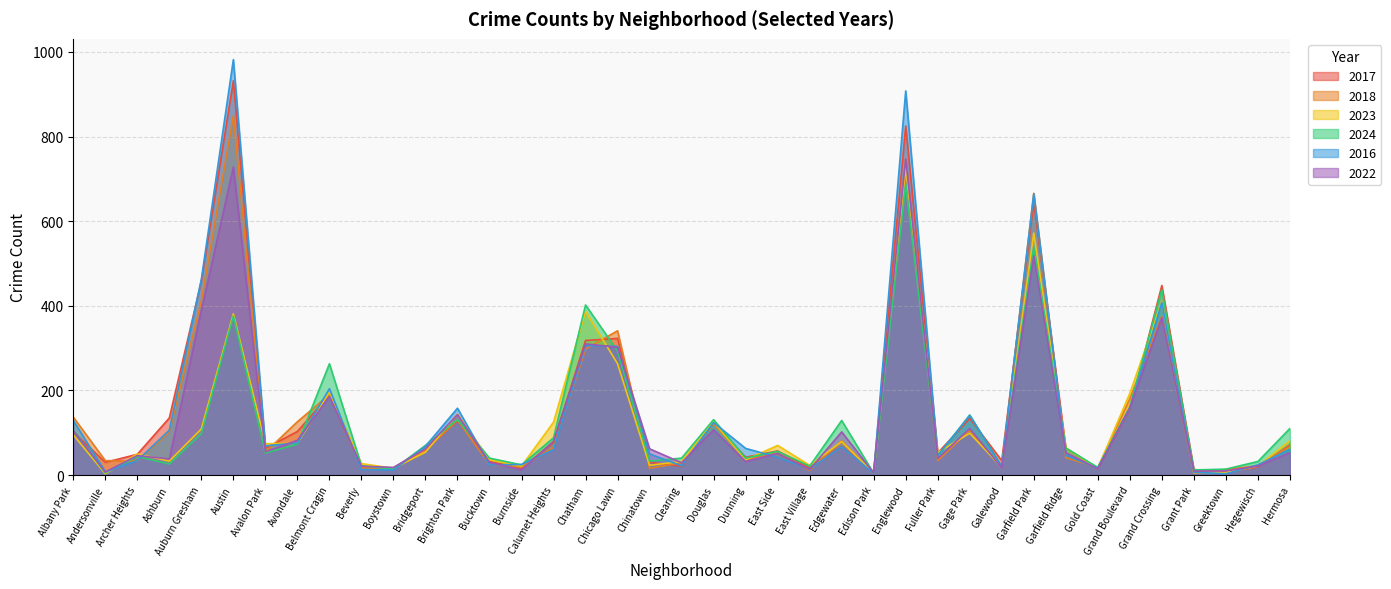

Rank the categories by 2023 value from highest to lowest.

Englewood, Garfield Park, Grand Crossing, Chatham, Austin, Chicago Lawn, Belmont Cragin, Grand Boulevard, Brighton Park, Douglas, Calumet Heights, Auburn Gresham, Gage Park, Albany Park, Hermosa, Edgewater, Avondale, Avalon Park, East Side, Garfield Ridge, Bridgeport, Fuller Park, Archer Heights, Bucktown, Dunning, Ashburn, Clearing, Beverly, Chinatown, East Village, Burnside, Hegewisch, Galewood, Boystown, Gold Coast, Grant Park, Greektown, Edison Park, Andersonville